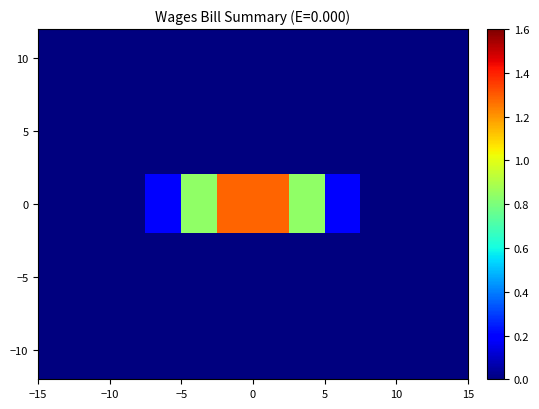

Count the number of data series in this chart.

12